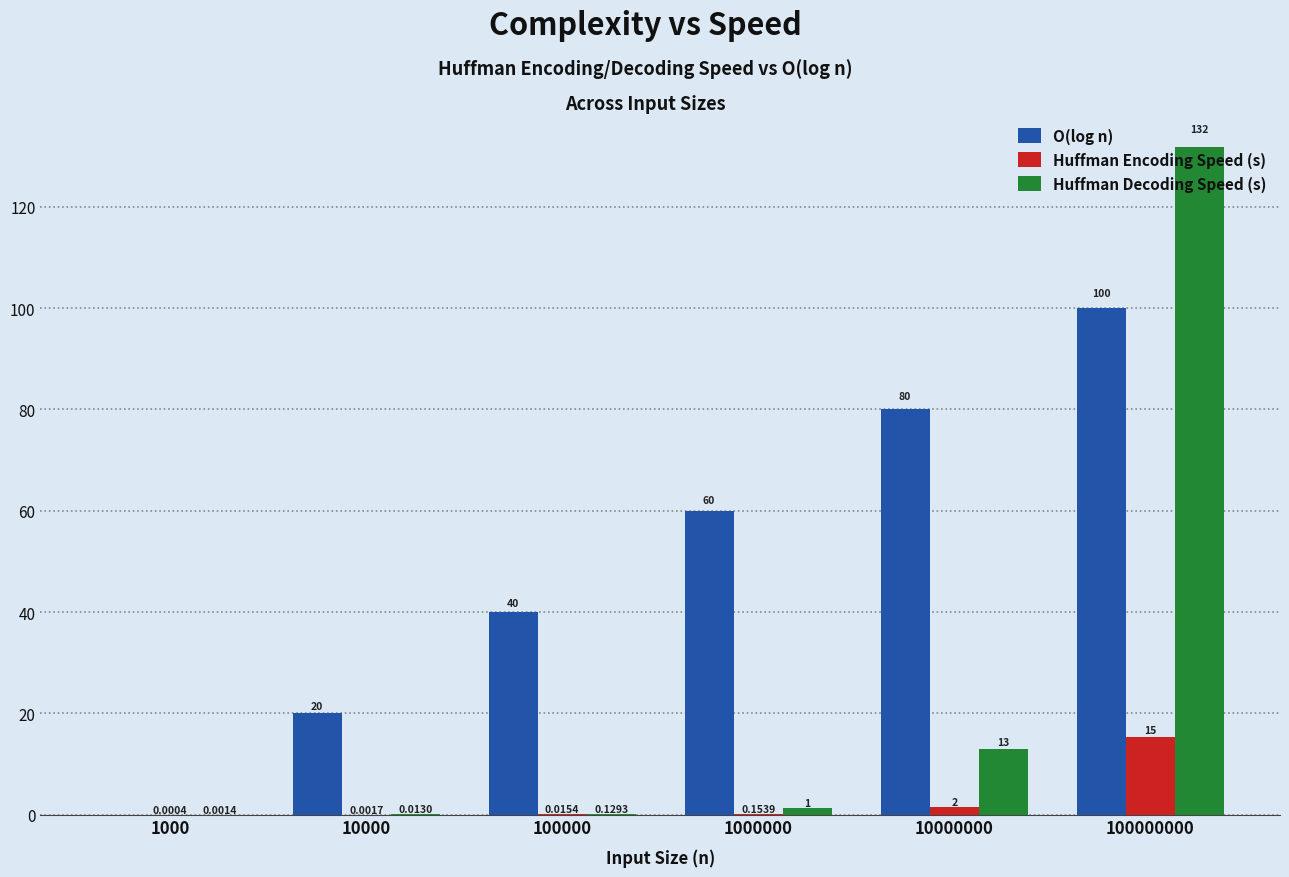

What is the total value across all series at 100000?

40.1